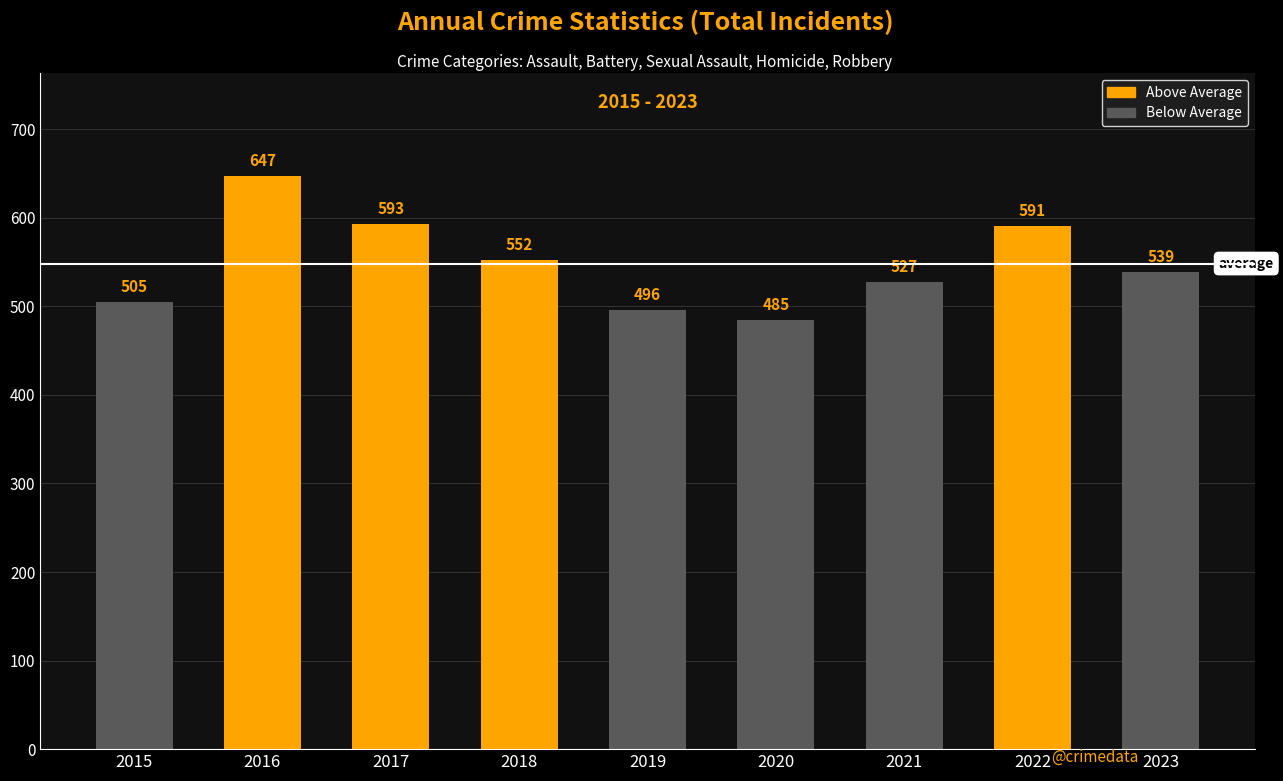

The value at 2020 is 485. True or false?

True